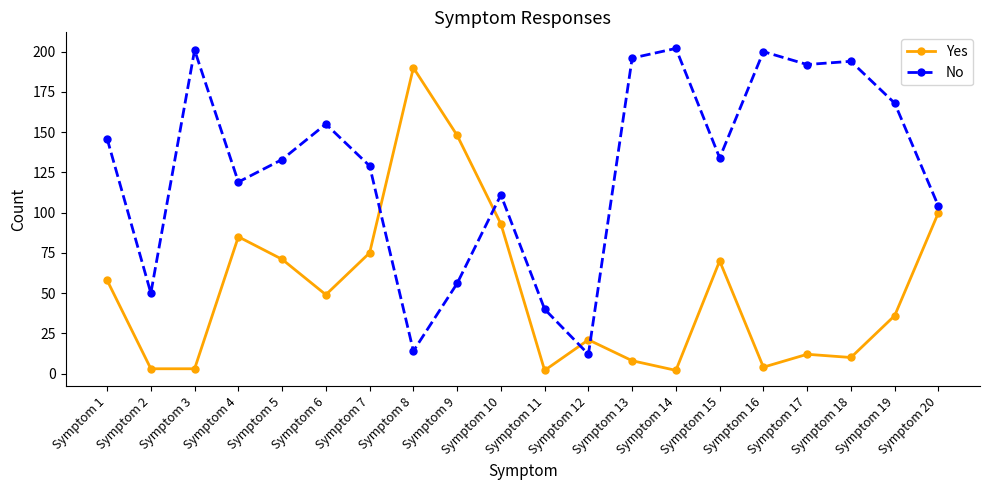

How many data points in No are less than 134?

10